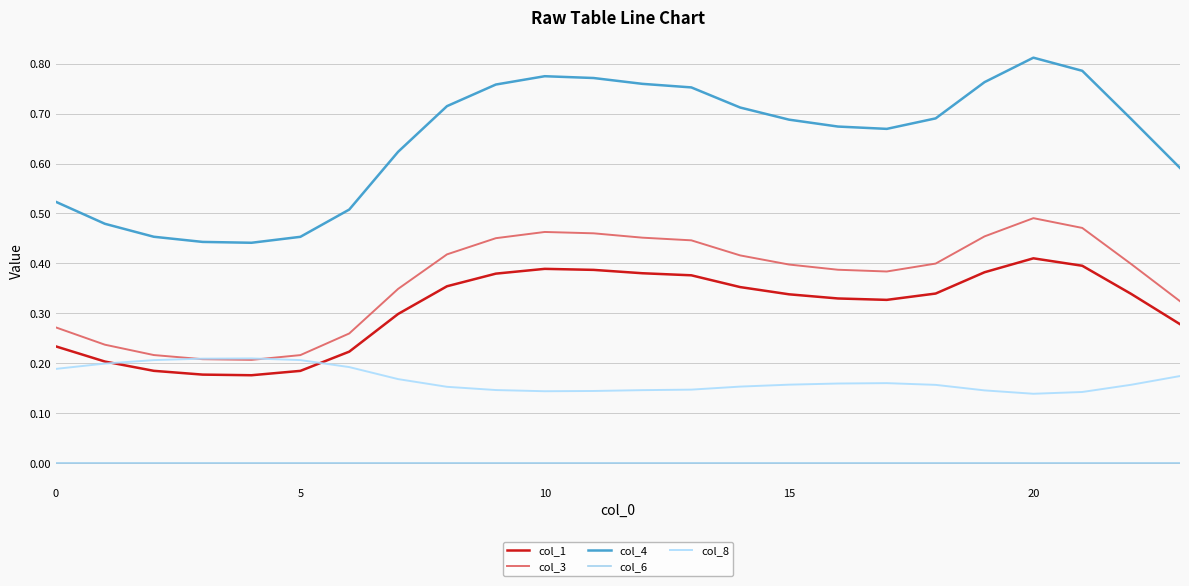

How many times do col_3 and col_8 cross each other?

2